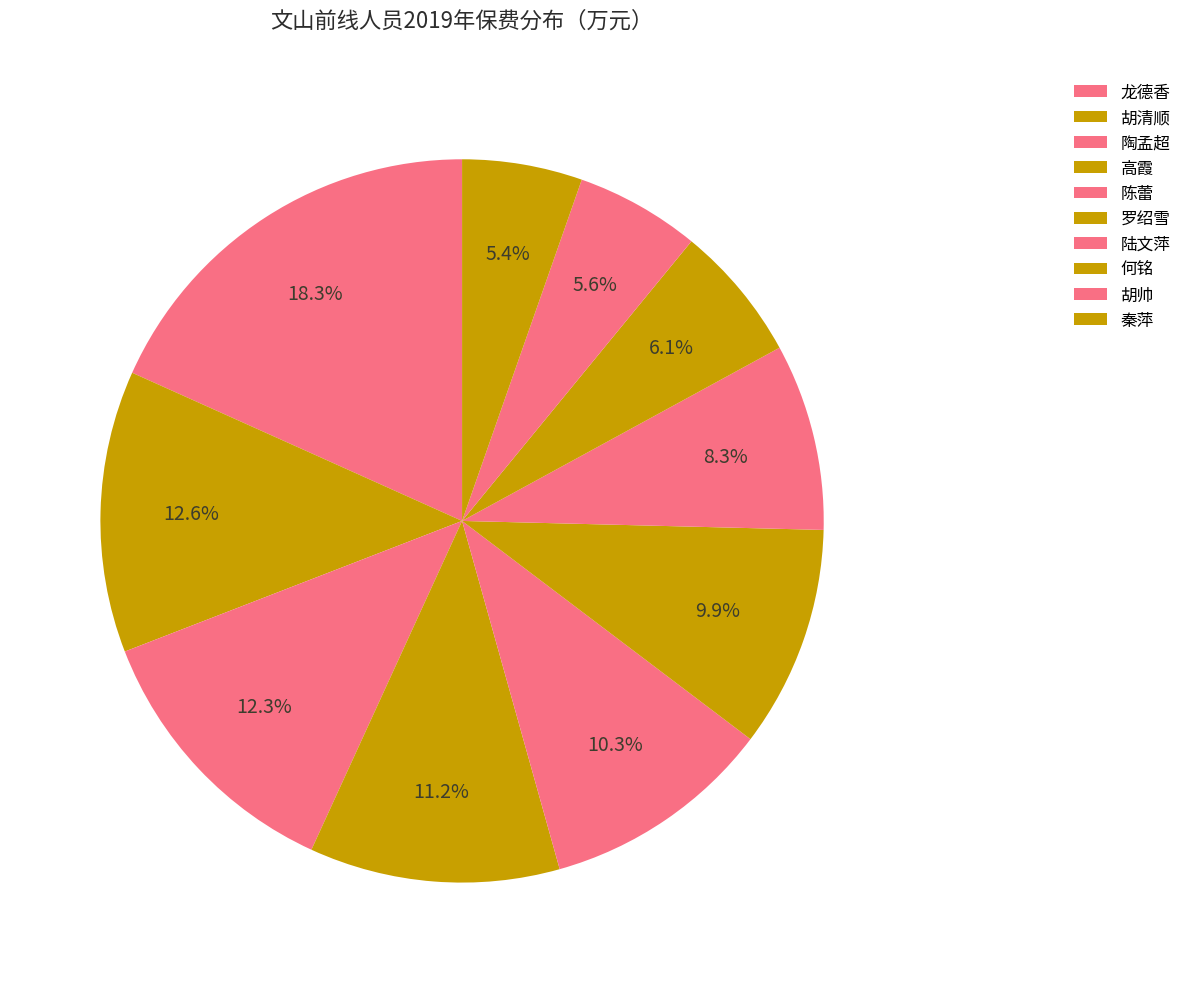

Count the number of slices in the pie.

10